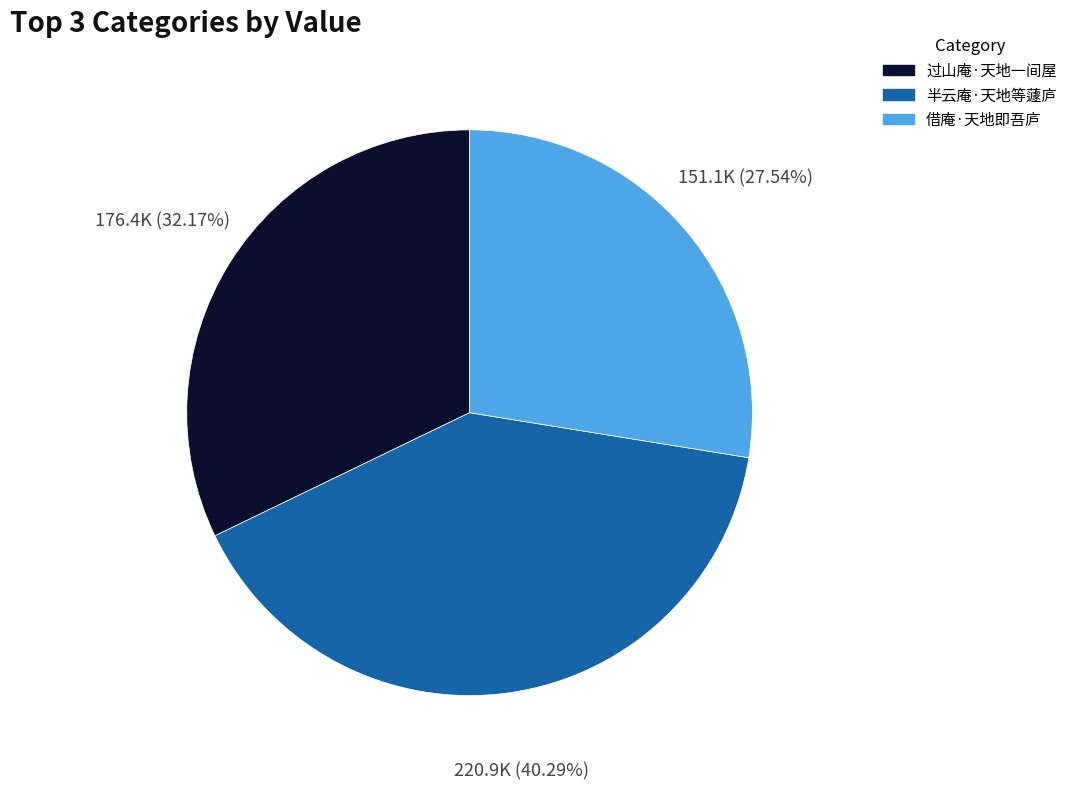

Do 半云庵·天地等蘧庐 and 过山庵·天地一间屋 together represent more than half of the pie?

Yes